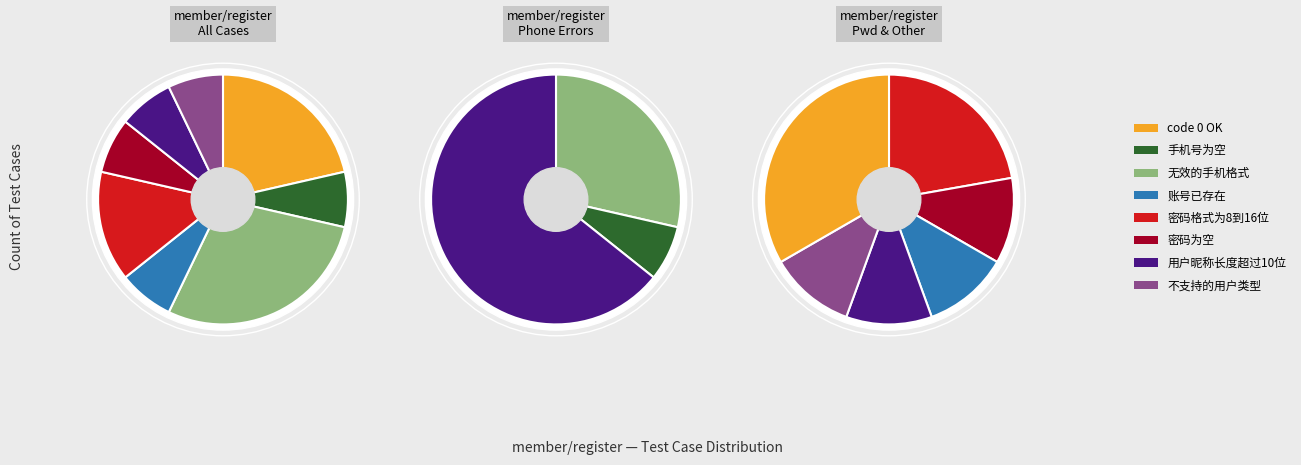

Is 用户昵称长度超过10位 the majority of the pie?

No